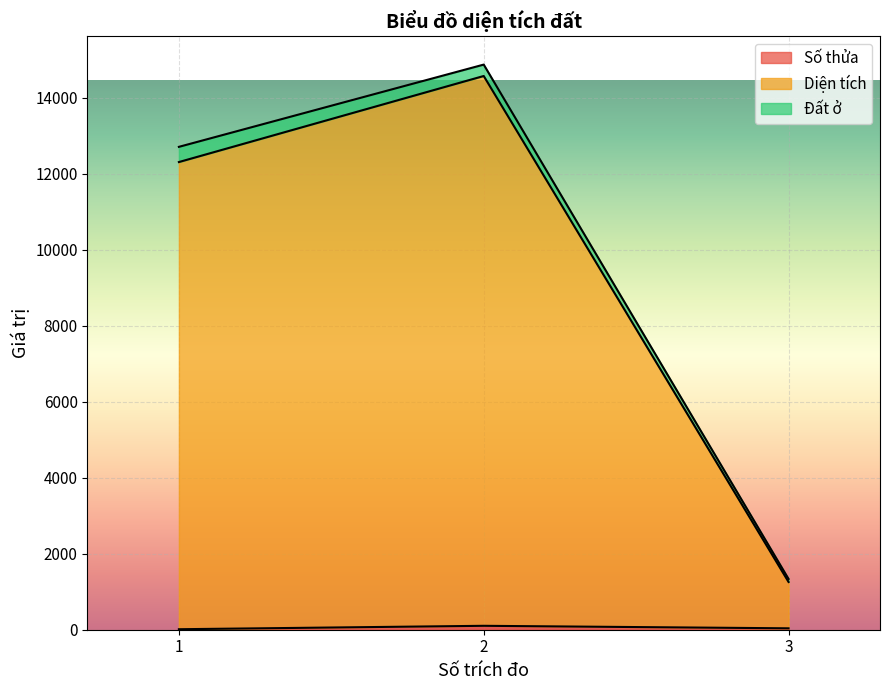

What is the total value across all series at 2?

14869.0